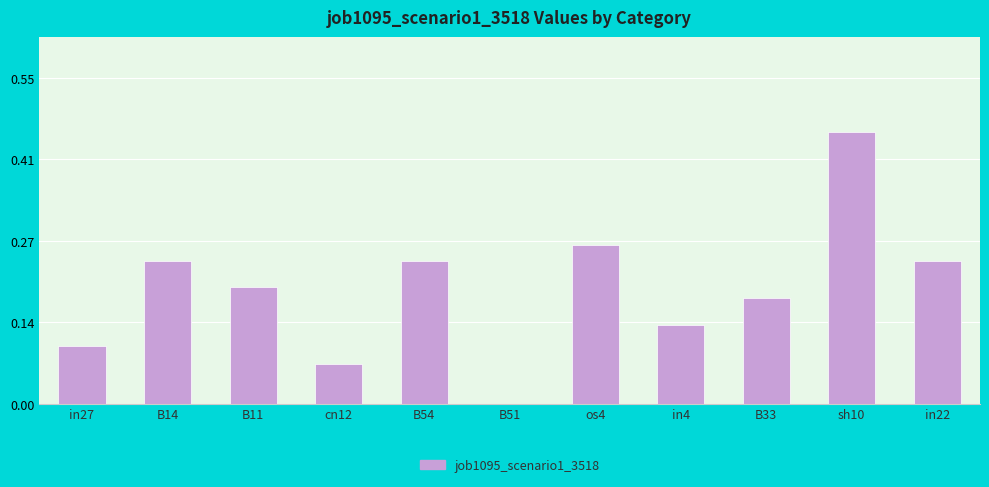

What is the sum of all values?

2.1